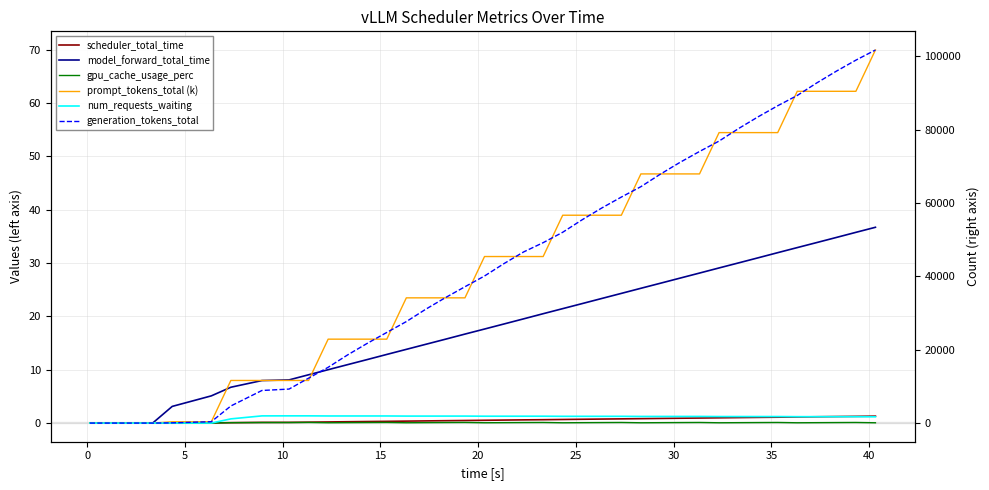

True or false: scheduler_total_time and generation_tokens_total cross at least once.

False